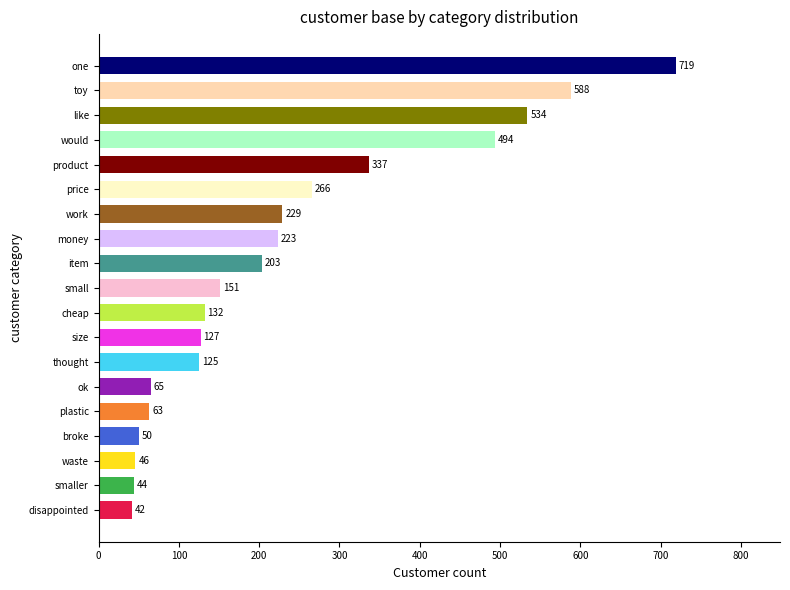

At which category does the chart reach its minimum across all series?

disappointed